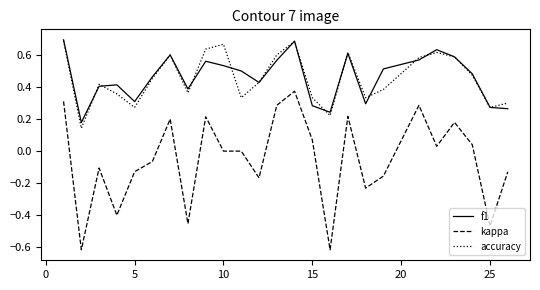

True or false: kappa and accuracy intersect in this chart.

False